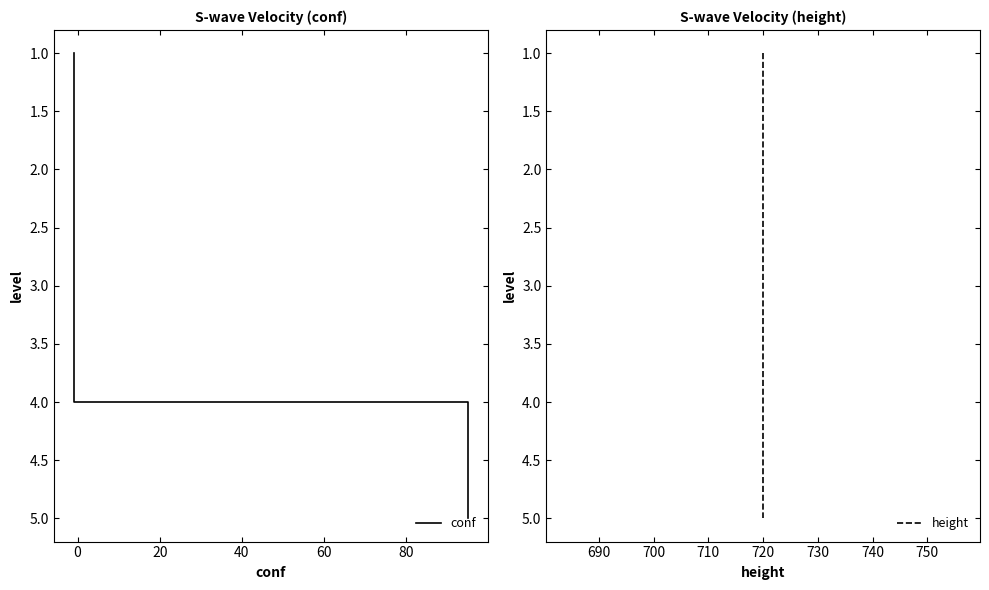

How many data points does each series have?

5